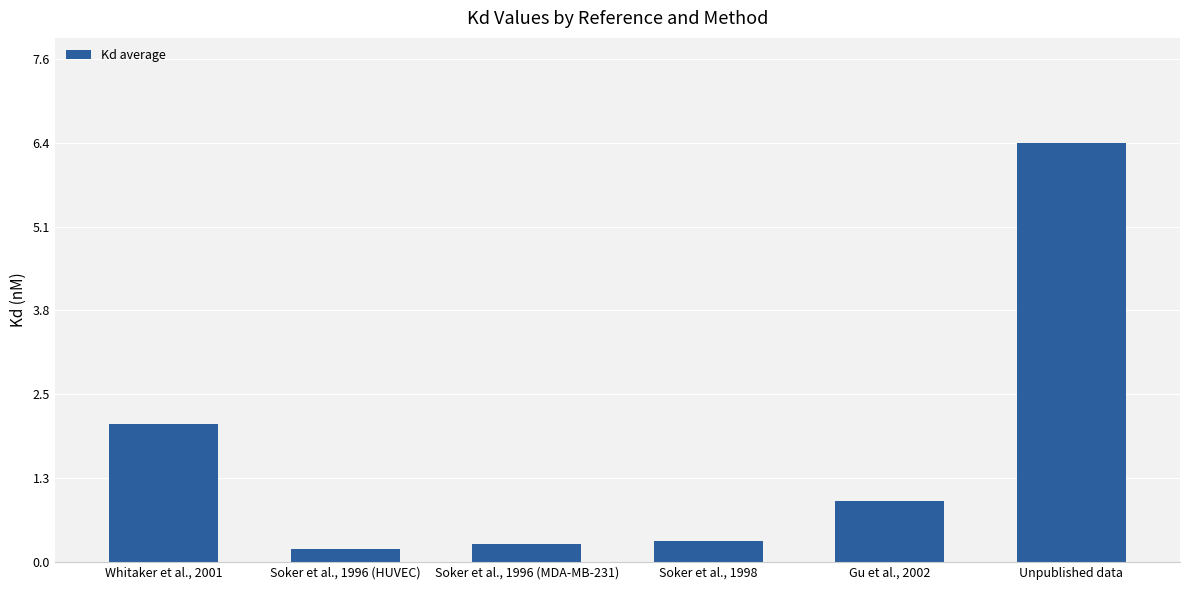

Rank the categories by value from lowest to highest.

Soker et al., 1996 (HUVEC), Soker et al., 1996 (MDA-MB-231), Soker et al., 1998, Gu et al., 2002, Whitaker et al., 2001, Unpublished data